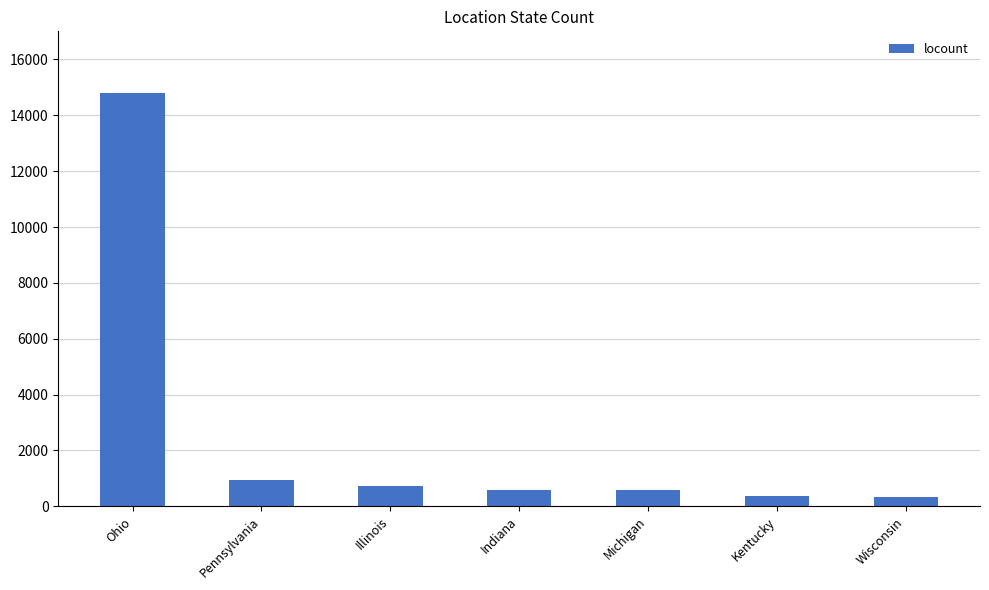

Is it true that the value at Michigan is 569?

True